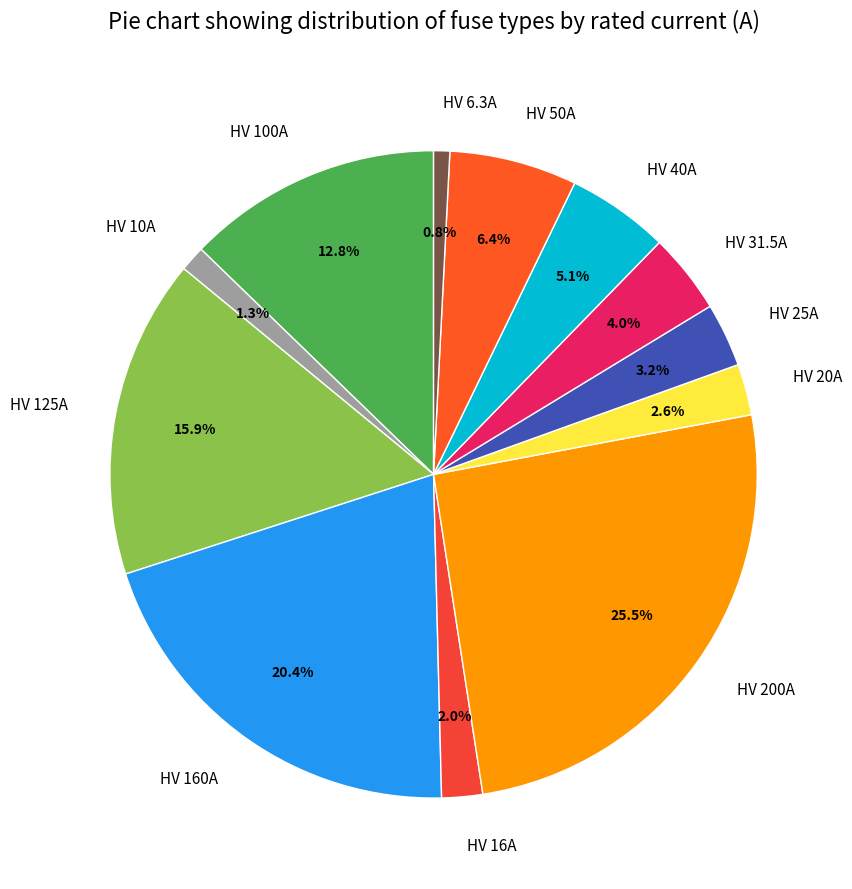

What is the largest slice in the pie chart?

HV 200A